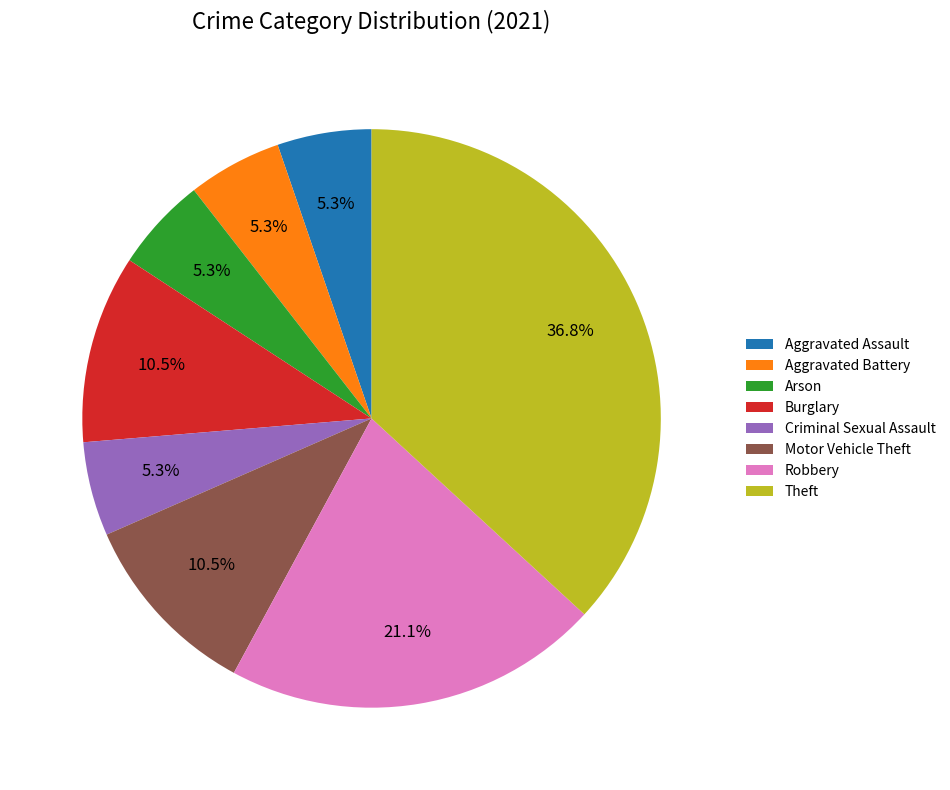

To the nearest percent, what percentage of the pie is Aggravated Assault?

5%